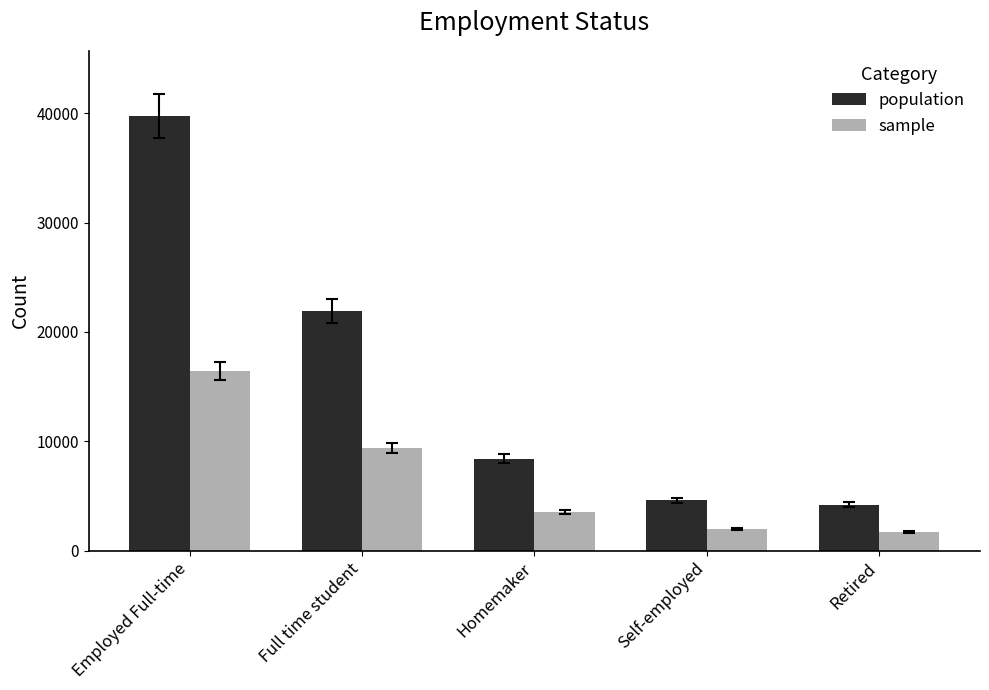

What is the difference between the sample values at Homemaker and Self-employed?

1539